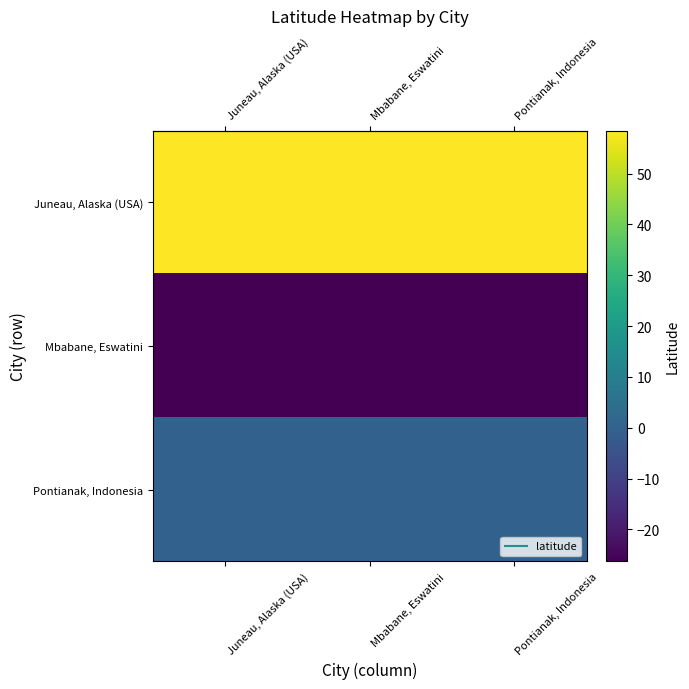

What is the minimum value shown in the chart?

-26.3